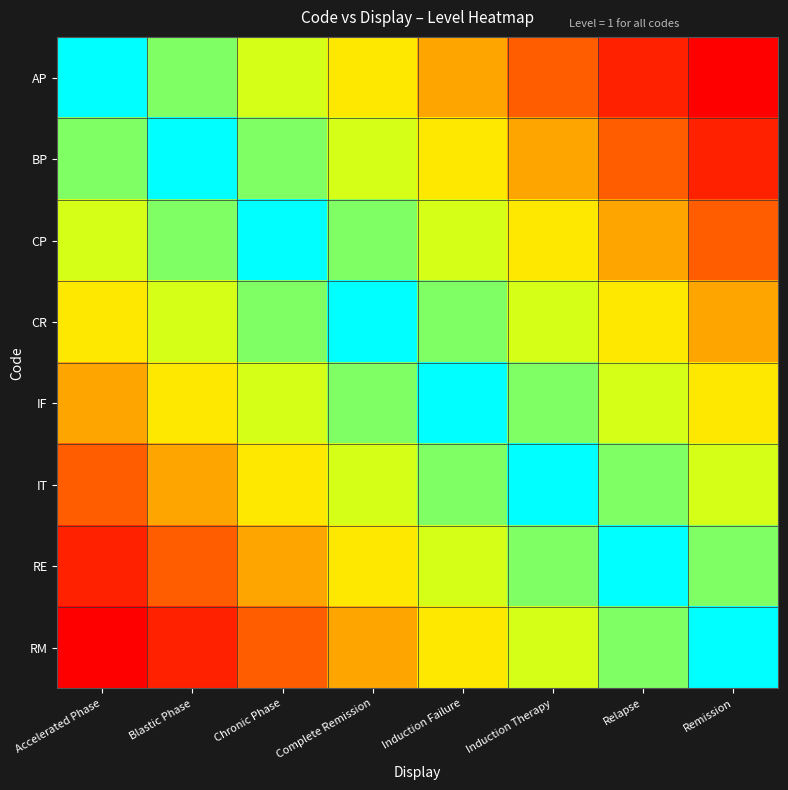

Rank the series at Induction Failure from lowest to highest value.

AP, BP, RM, CP, RE, CR, IT, IF